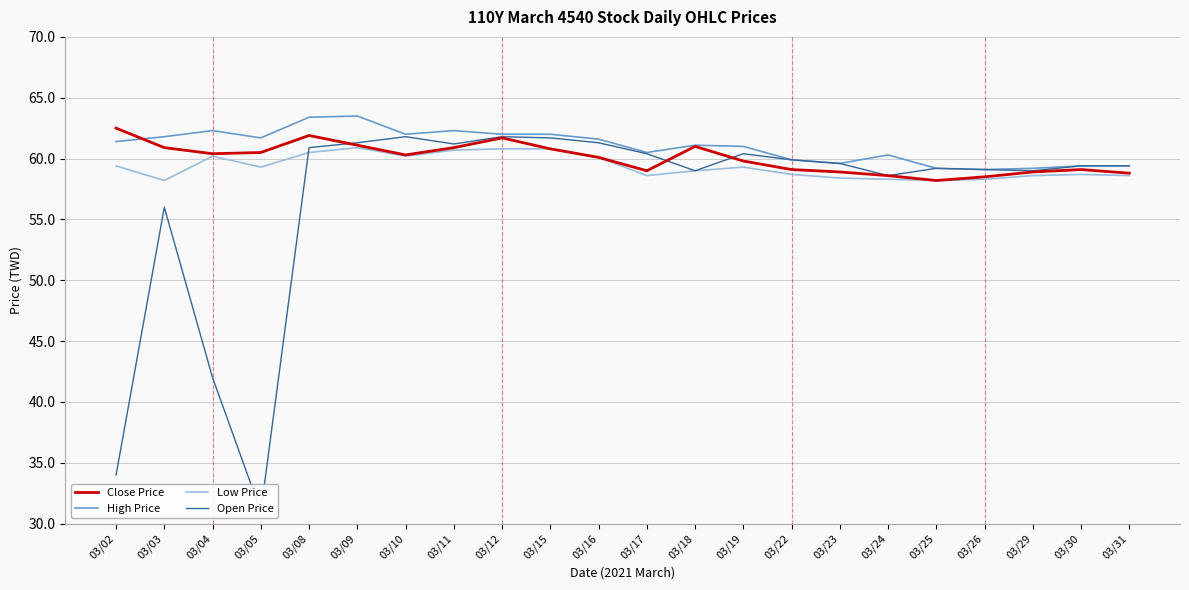

The High Price series shows 42.3 at 03/15. True or false?

False